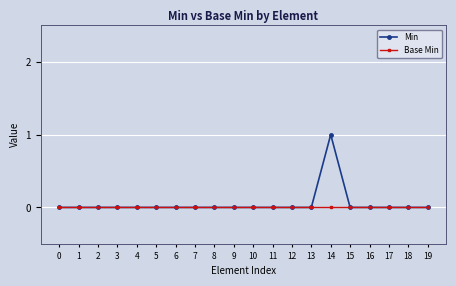

True or false: Min has a value of 0 at 14.

False